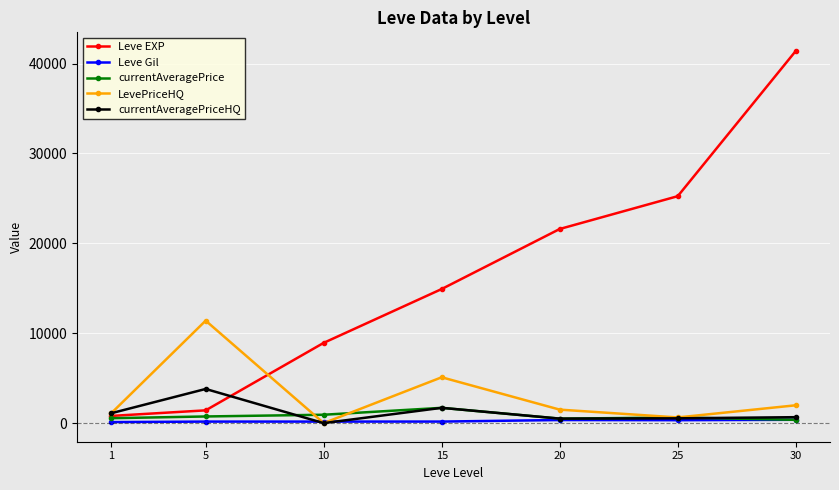

What is the value of the currentAveragePriceHQ point at the 4th from the left?

1700.0